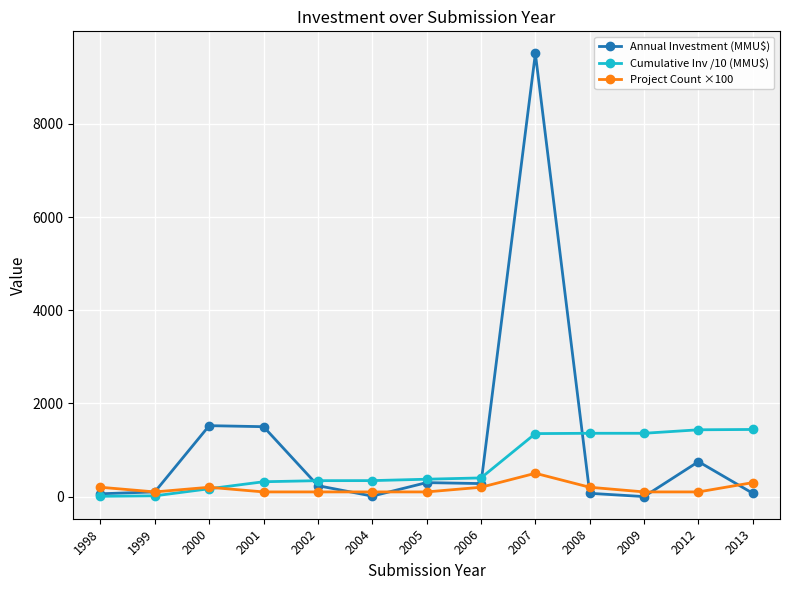

What is the value of the Project Count ×100 point at the 1st from the left?

200.0